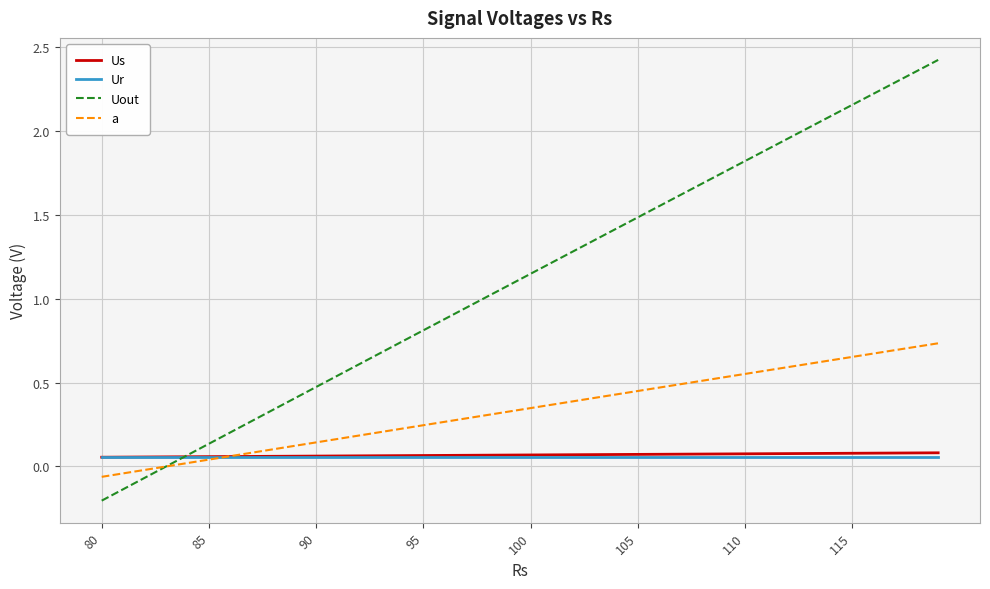

Which series has the widest spread of values?

Uout